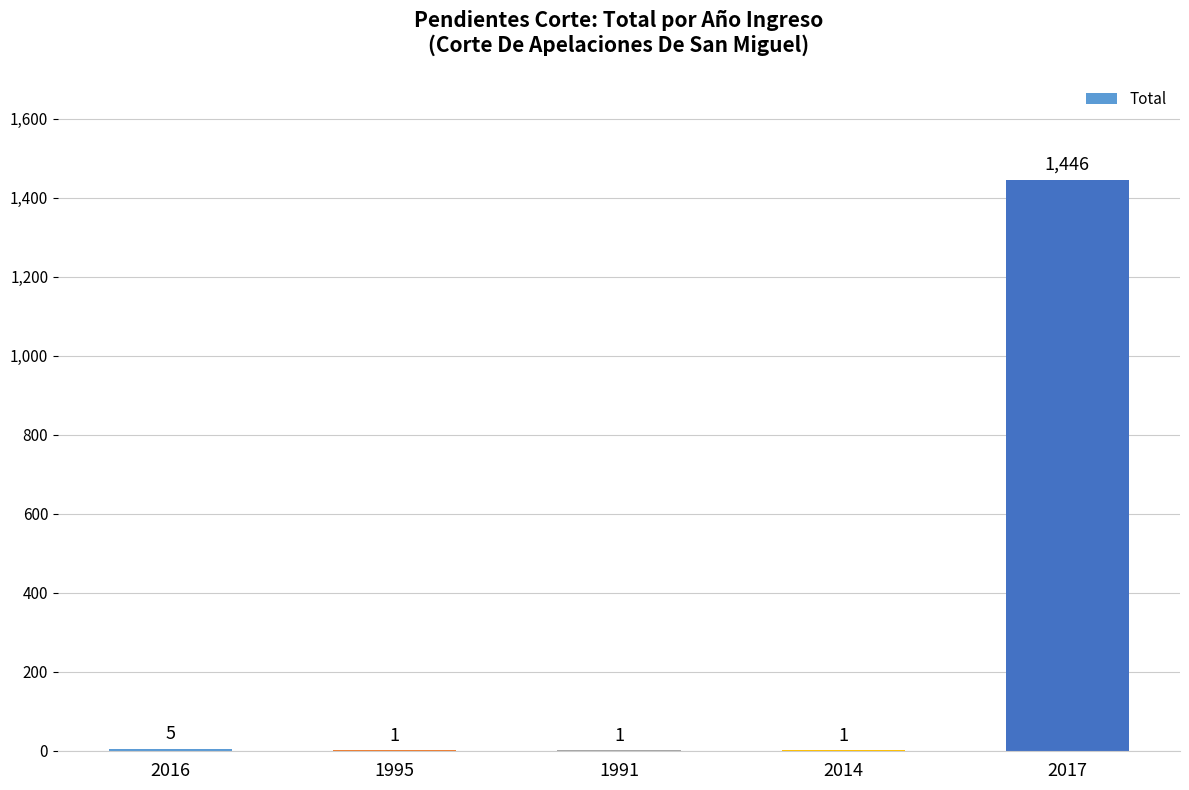

What is the sum of the values at 1991 and 2017?

1447